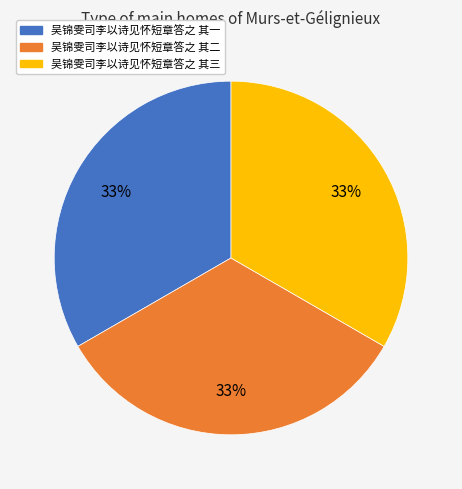

Do 吴锦雯司李以诗见怀短章答之 其二 and 吴锦雯司李以诗见怀短章答之 其一 together represent more than half of the pie?

Yes